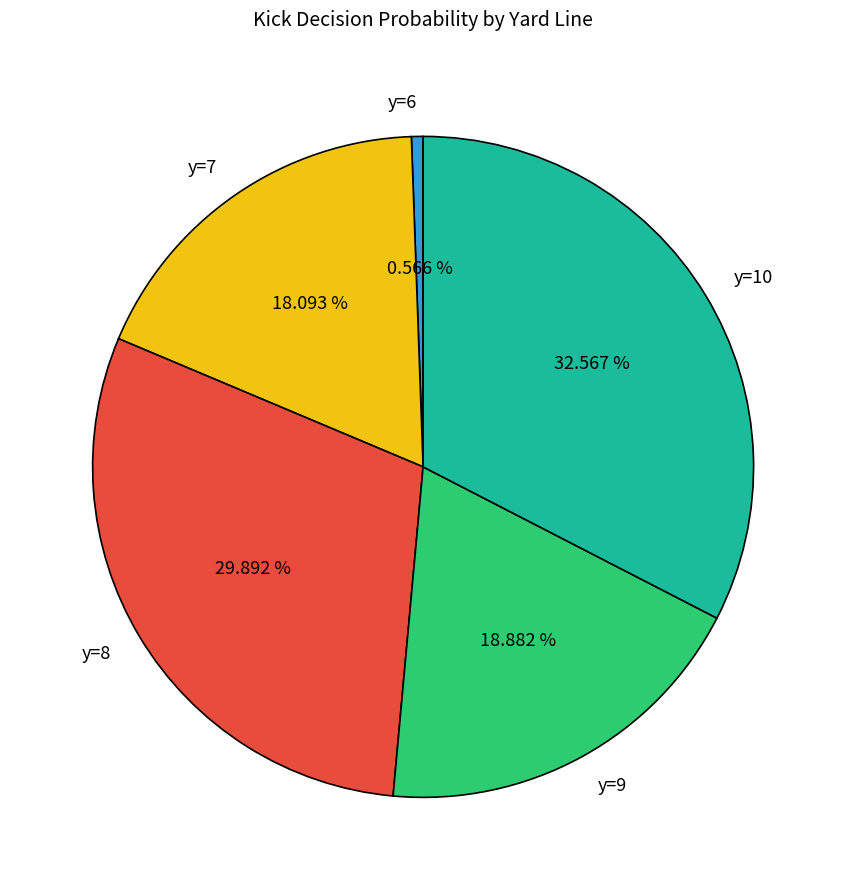

What percentage is the y=10 slice, to the nearest percent?

33%